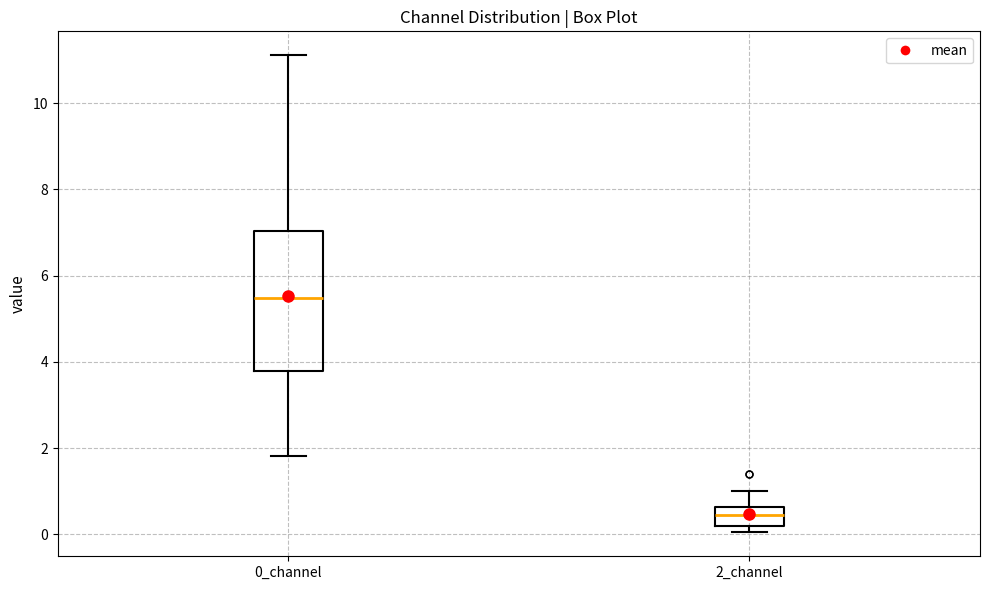

Where is the lower edge of the box for 2_channel on the y-axis? The values are not printed on the chart, so give them approximately, as read against the axis.

0.2